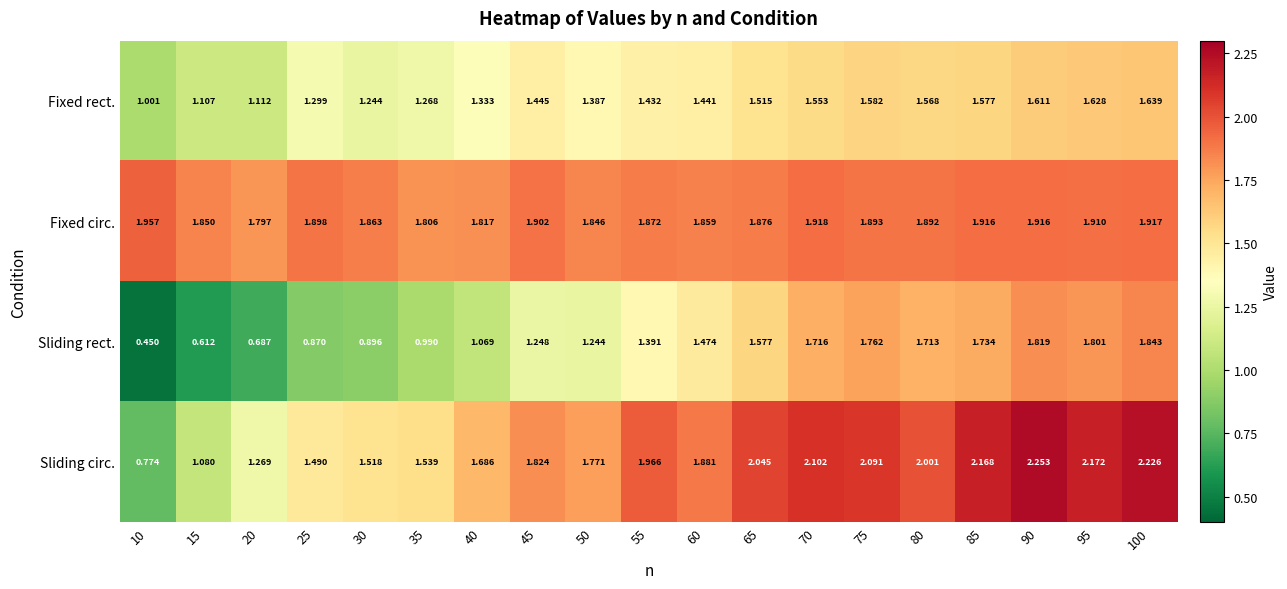

List the series in order of their peak value, highest first.

Sliding circ., Fixed circ., Sliding rect., Fixed rect.